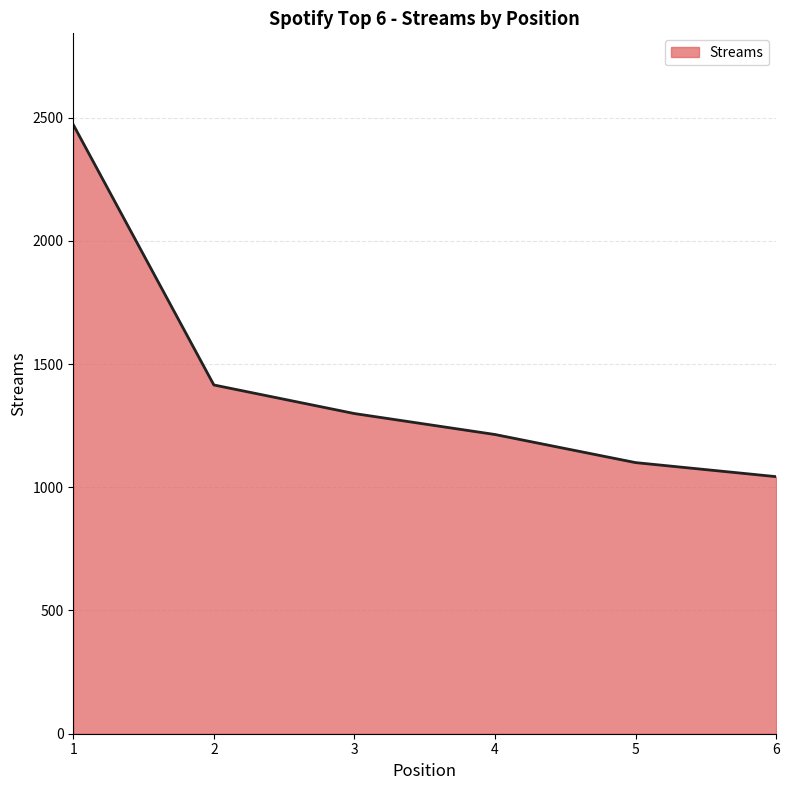

The chart shows a value of 1299 at 3. True or false?

True